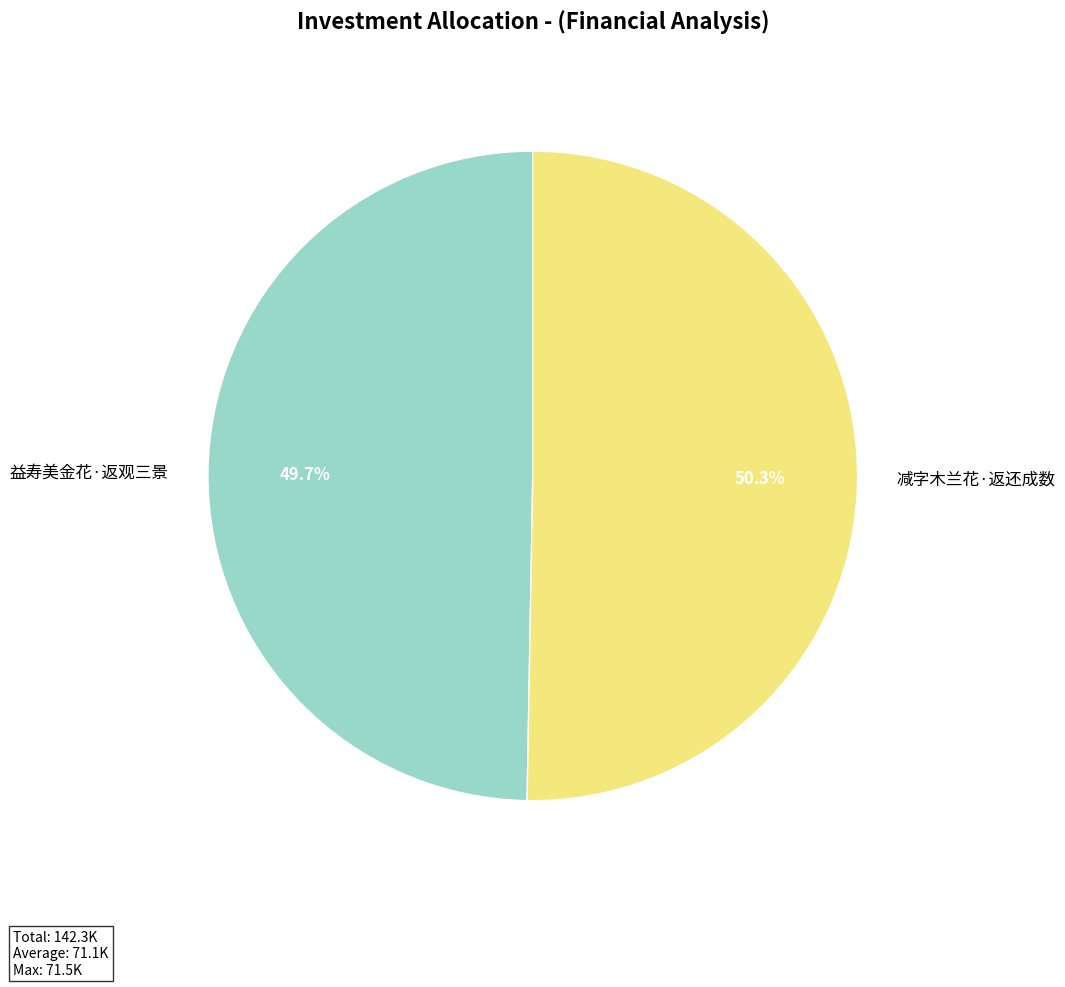

Which category has the smallest portion of the pie?

益寿美金花·返观三景